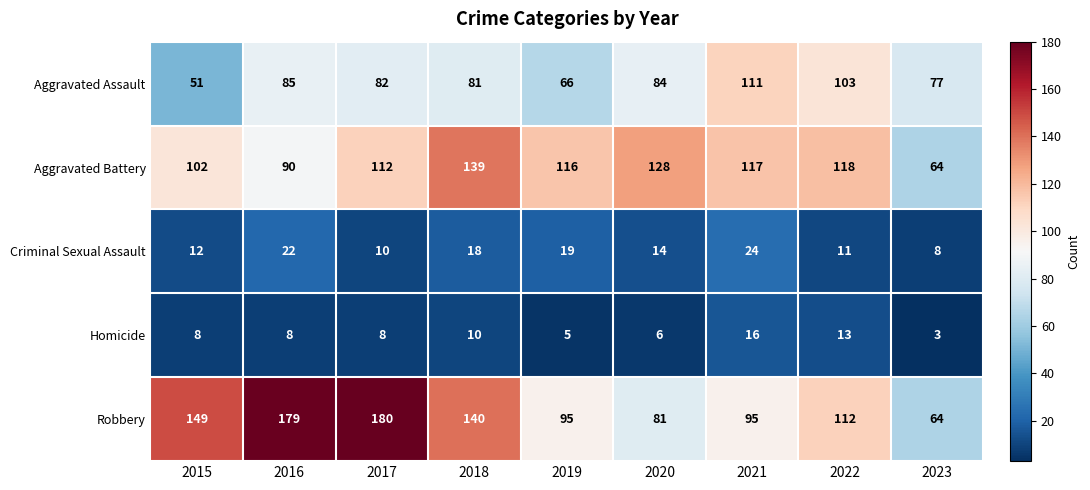

True or false: Robbery has a value of 64 at 2023.

True